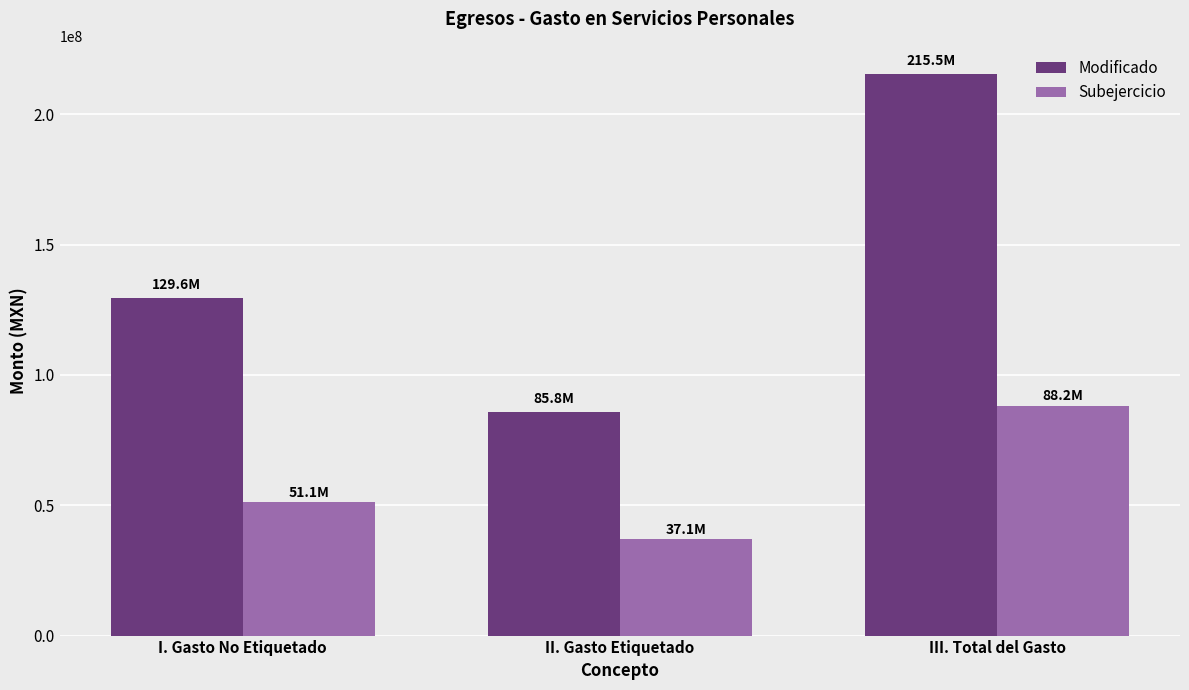

What is the average value of the Subejercicio series?

58810090.3